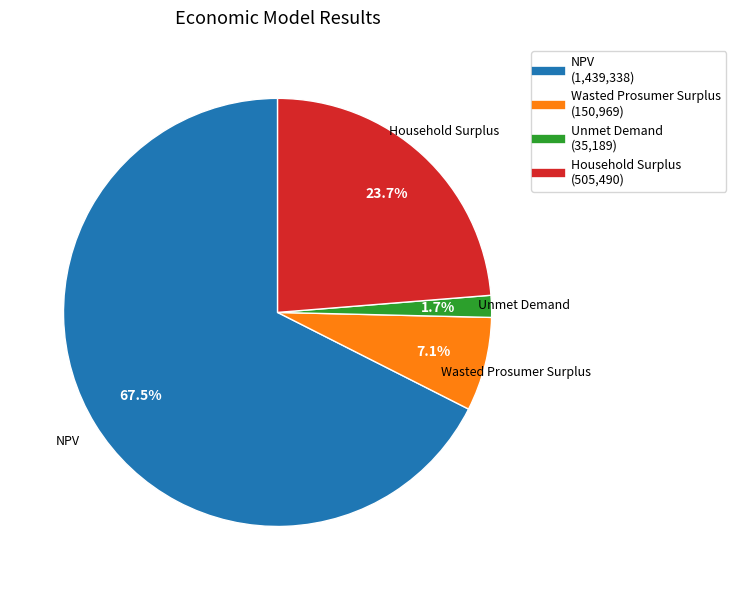

Which category has the biggest portion of the pie?

NPV